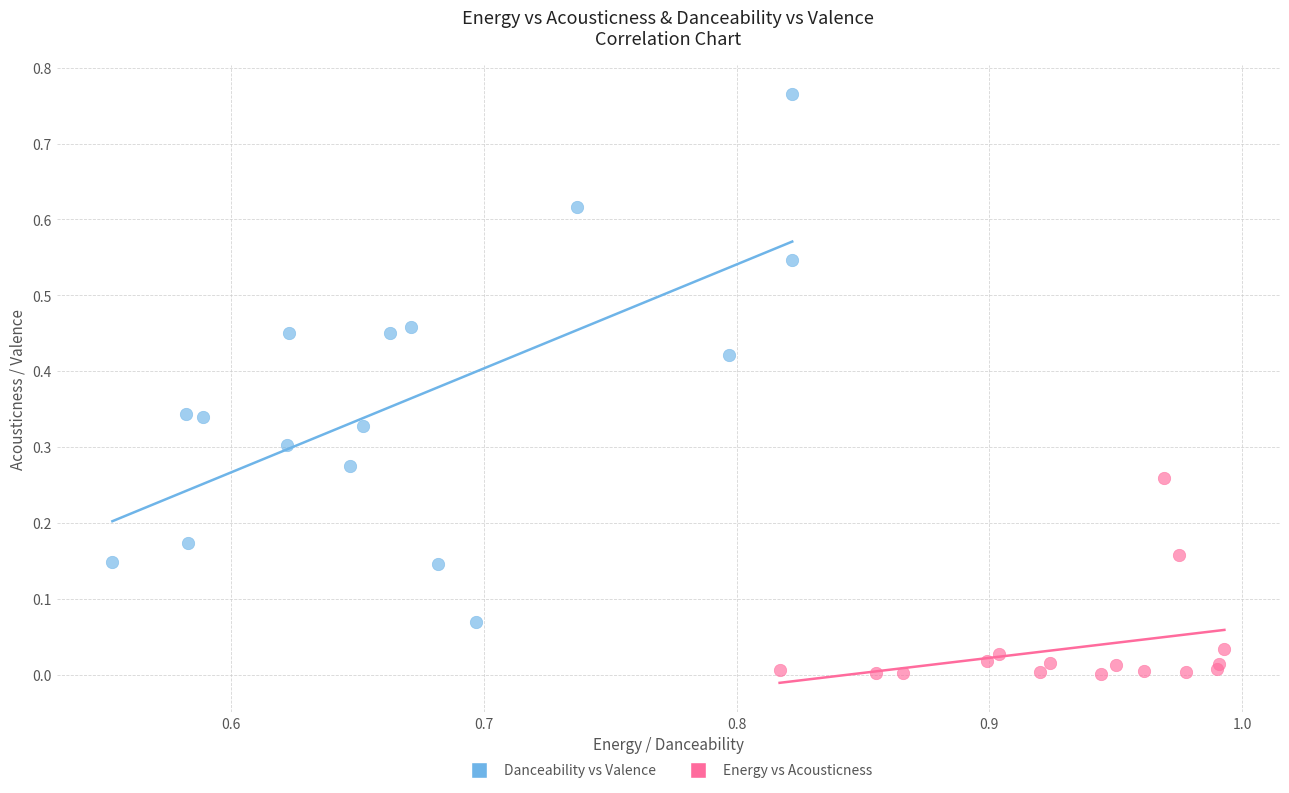

Which series contains the lowest Y value?

Energy vs Acousticness